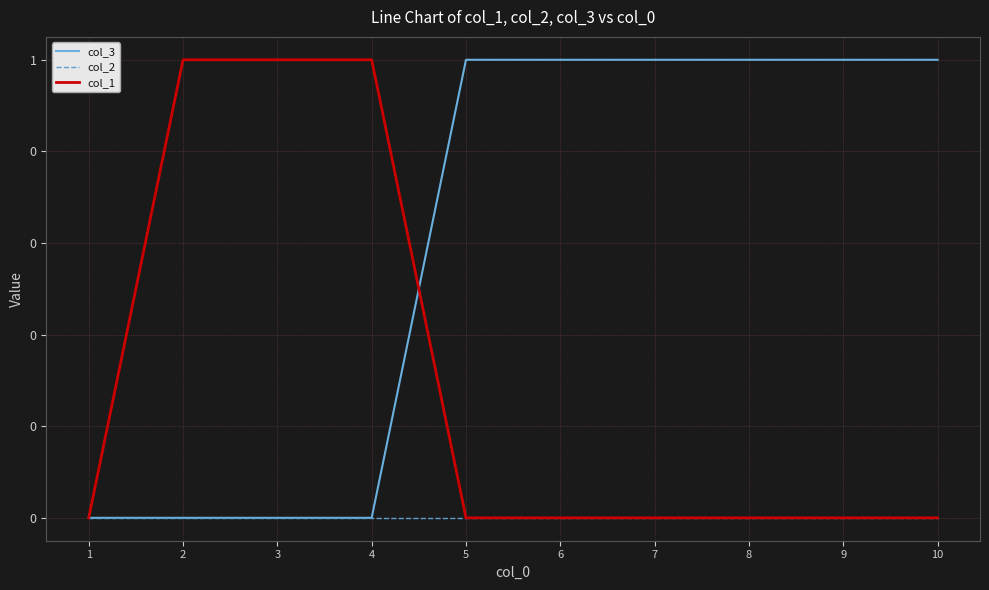

True or false: col_3 has more than 0 interior local peaks.

False